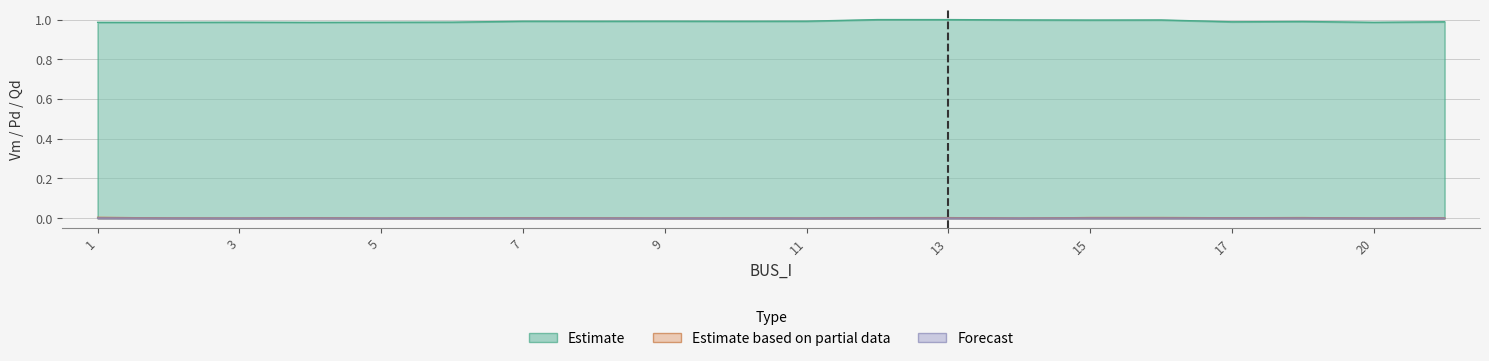

Is the value of Estimate based on partial data at 7 greater than the value of Forecast at 14?

Yes